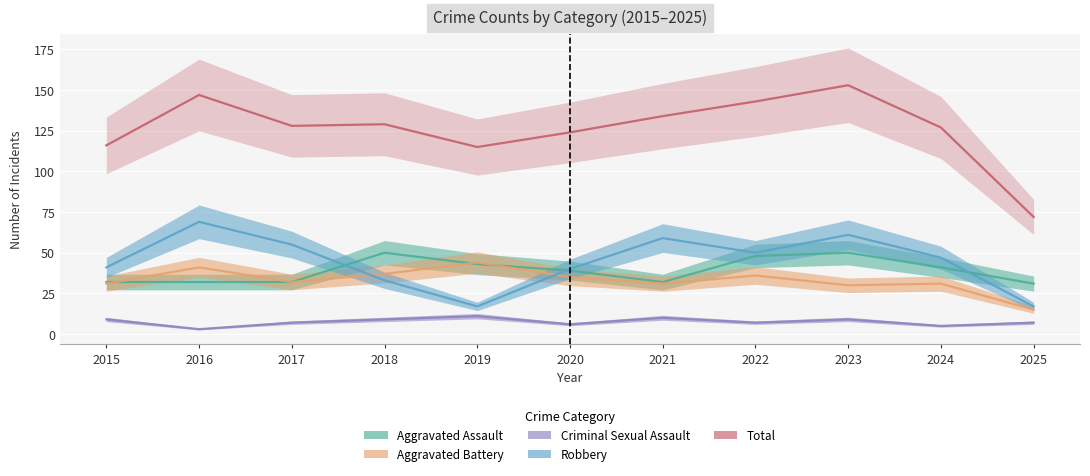

What is the total value across all series at 2024?

251